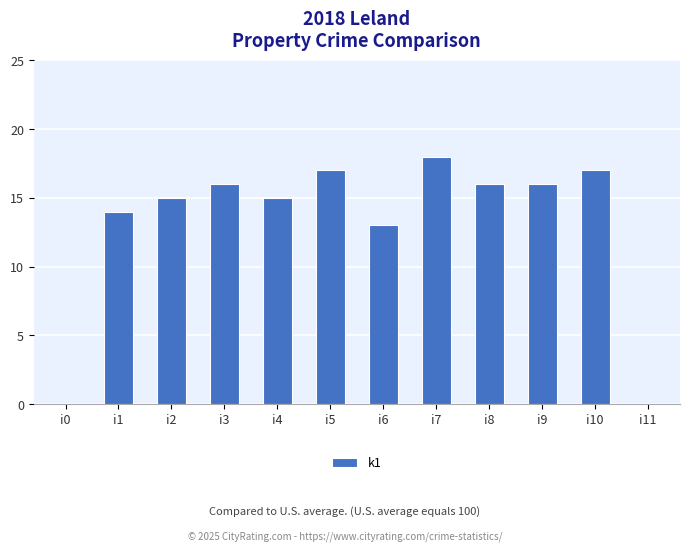

Reading right to left, transcribe all the data shown in this chart.

i11=0	i10=17	i9=16	i8=16	i7=18	i6=13	i5=17	i4=15	i3=16	i2=15	i1=14	i0=0